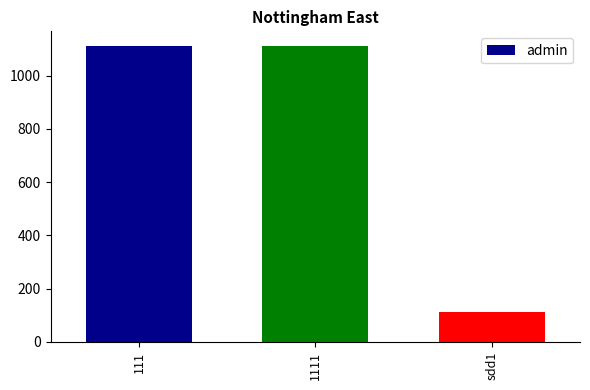

What is the change in value from 1111 to sdd1?

-1000